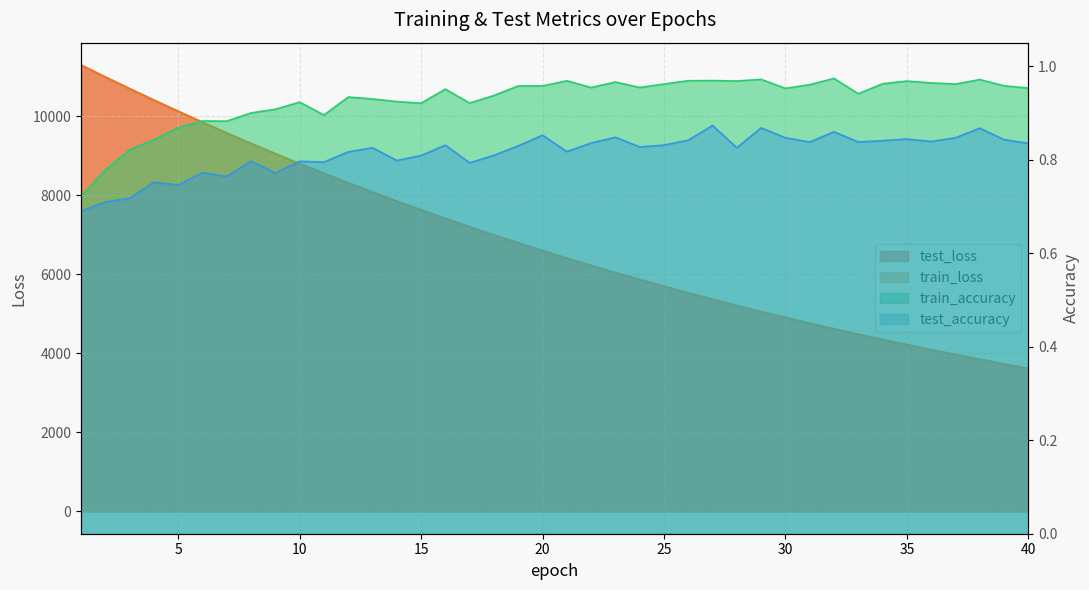

At which label does test_loss first exceed 6596?

1